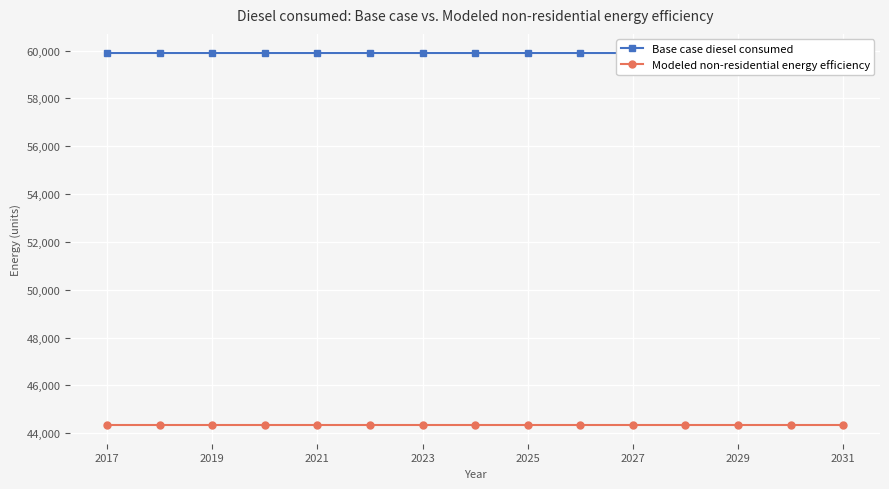

Which series changed the most between 2025 and 2029?

Base case diesel consumed